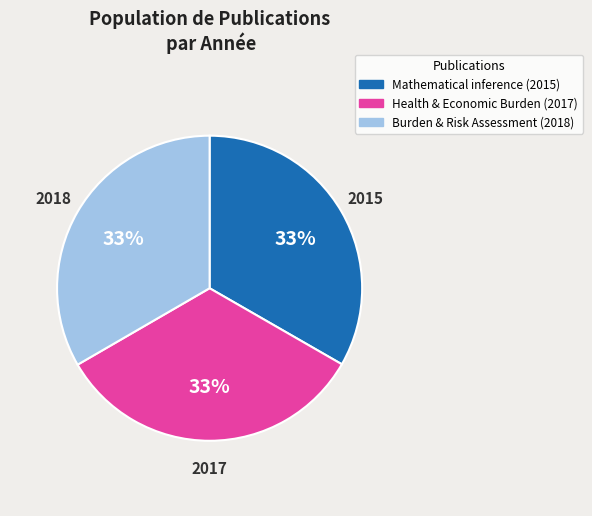

To the nearest percent, what is the average slice percentage?

33%